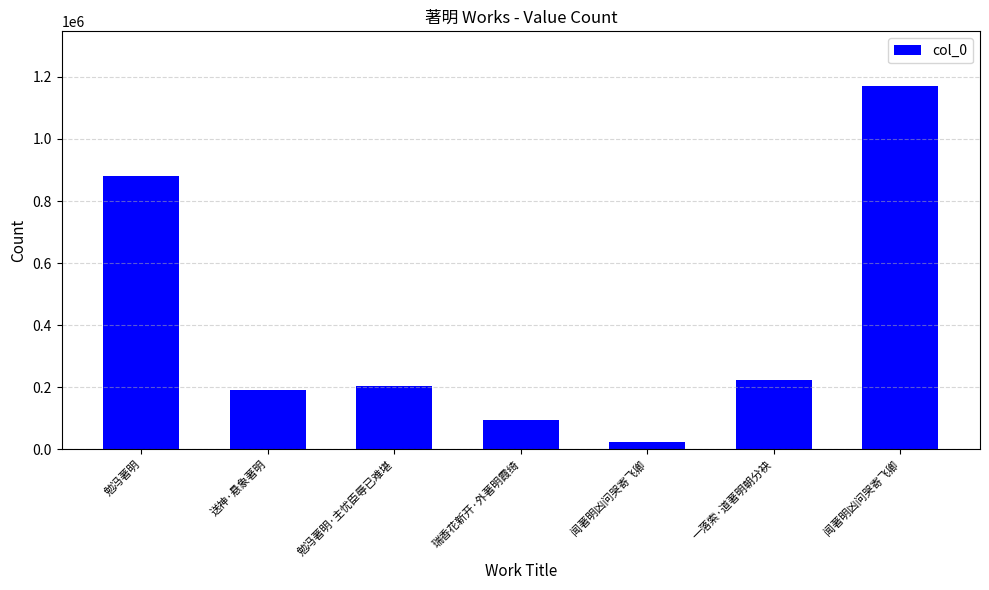

How many data points does each series have?

7